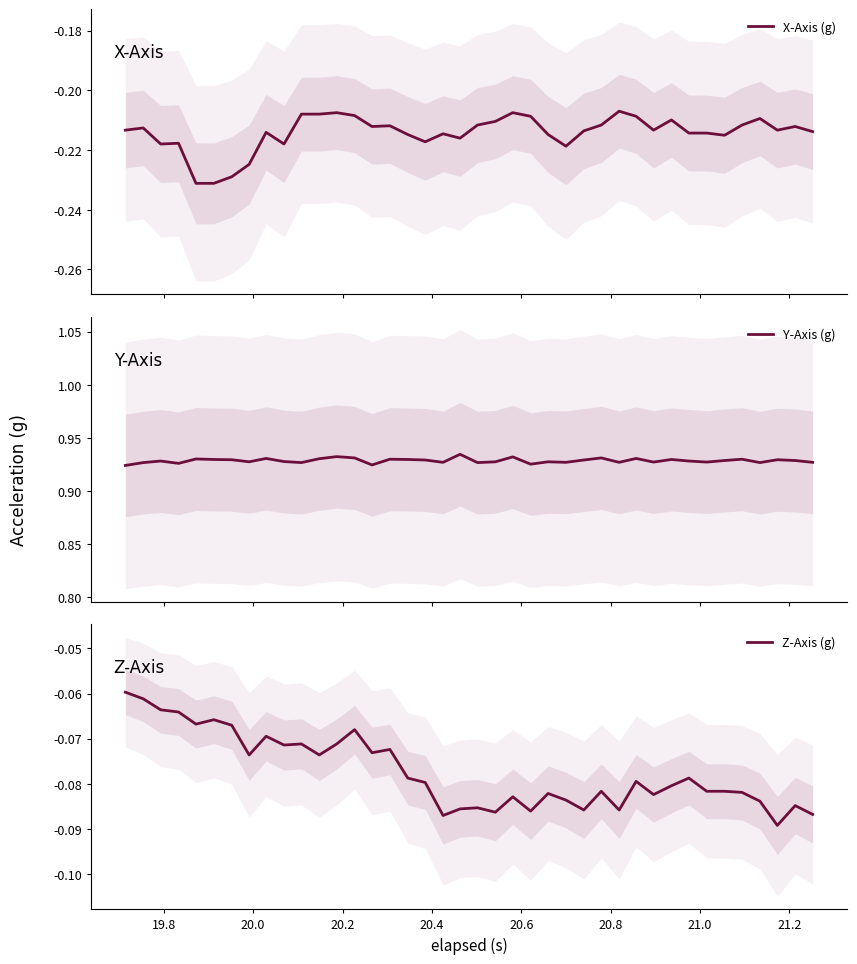

Count the Y-Axis (g) values in the range 0 to 1.

40